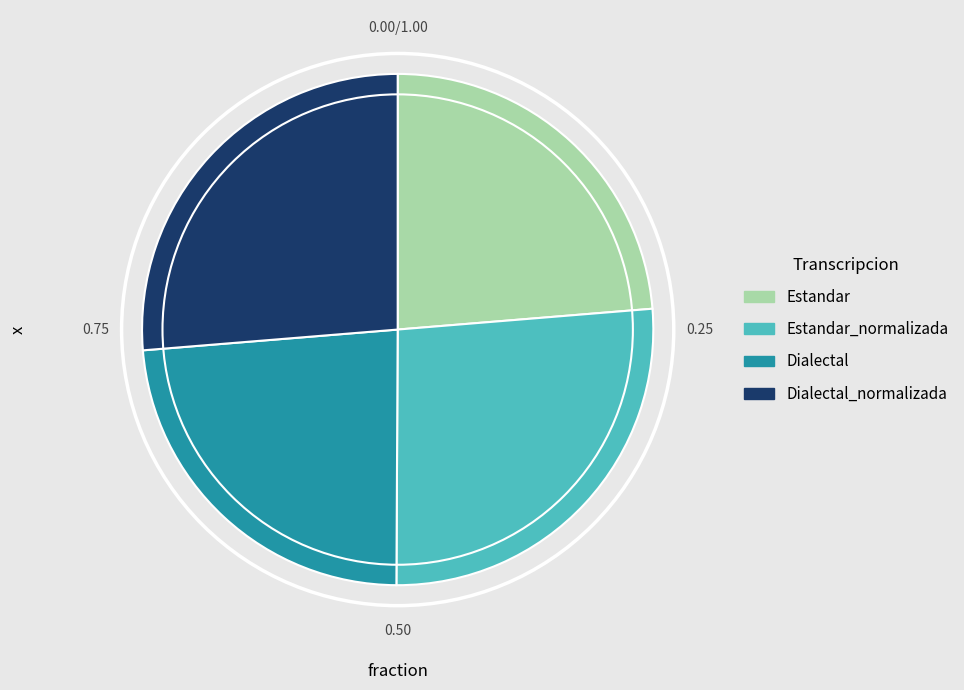

Which has a higher value, Dialectal_normalizada or Estandar?

Dialectal_normalizada